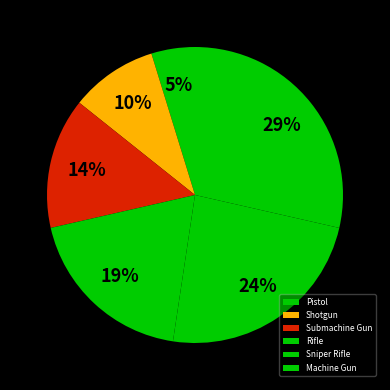

Is it true that Shotgun is 10% of the pie?

True